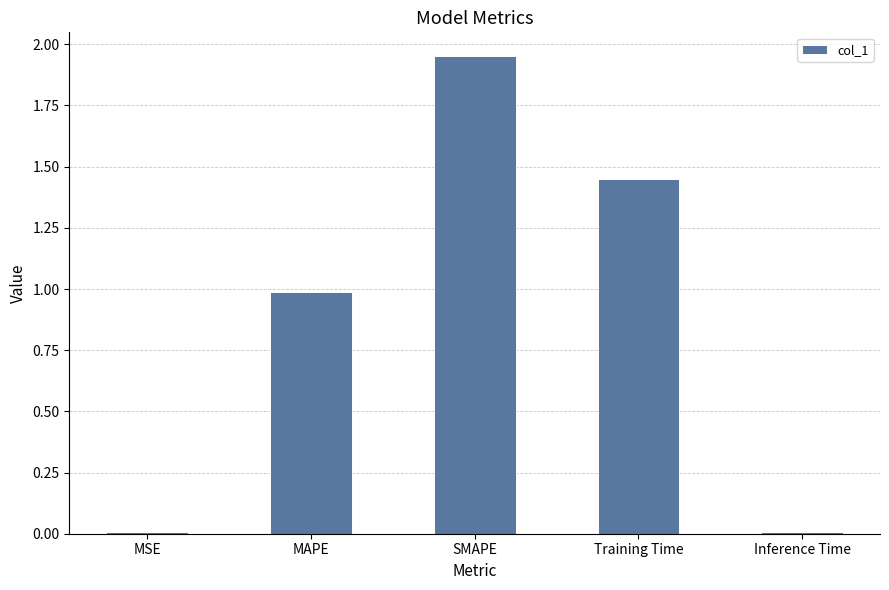

Which has a higher value, MAPE or MSE?

MAPE